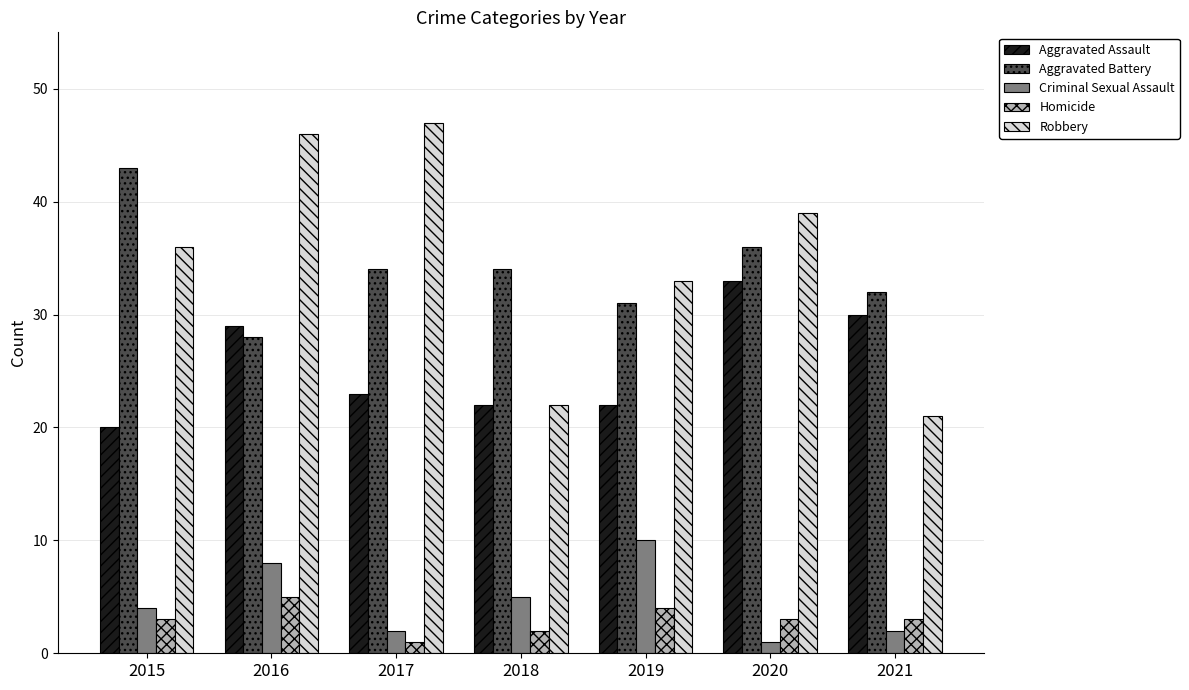

Count the number of data series in this chart.

5